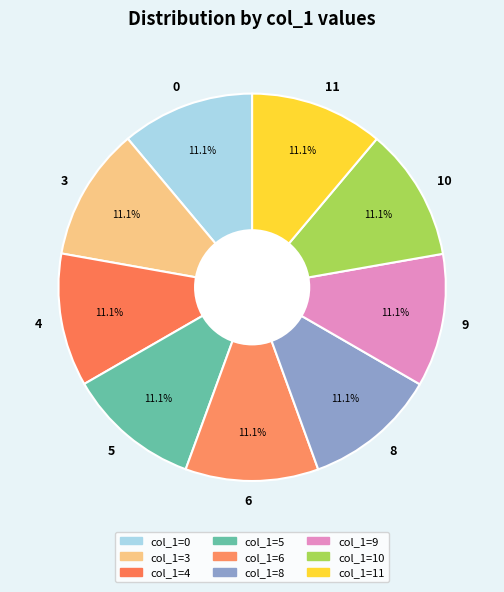

Combined, do 4 and 11 account for over 50%?

No